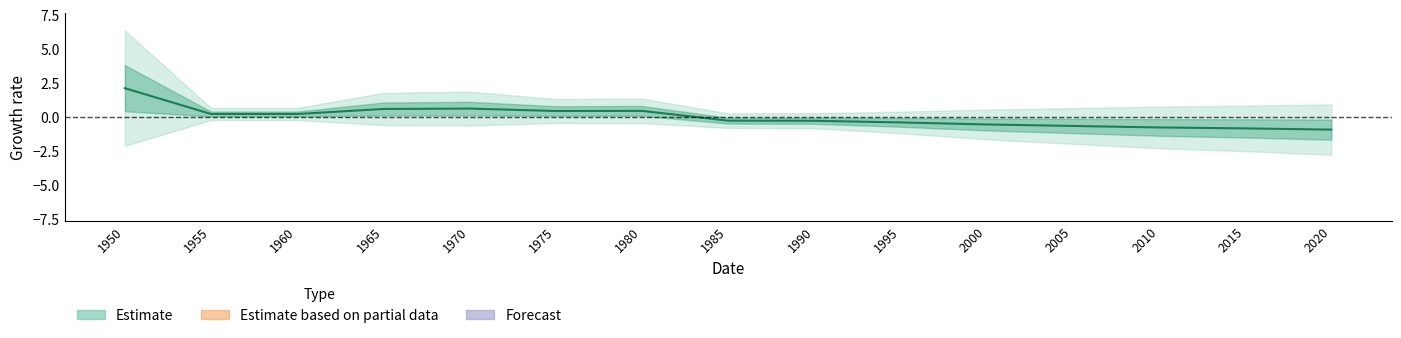

True or false: the data shows -1.2 at 2015.

False